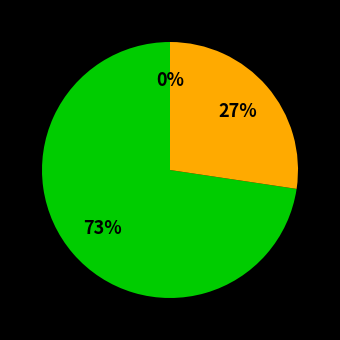

Between 23 and 21, which is larger?

23